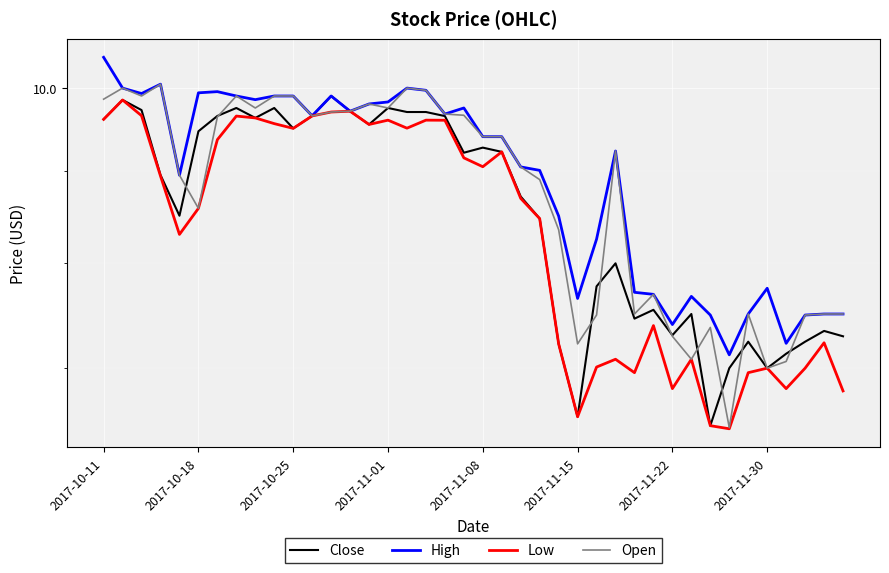

Where is Close nearest to the value 8?

27